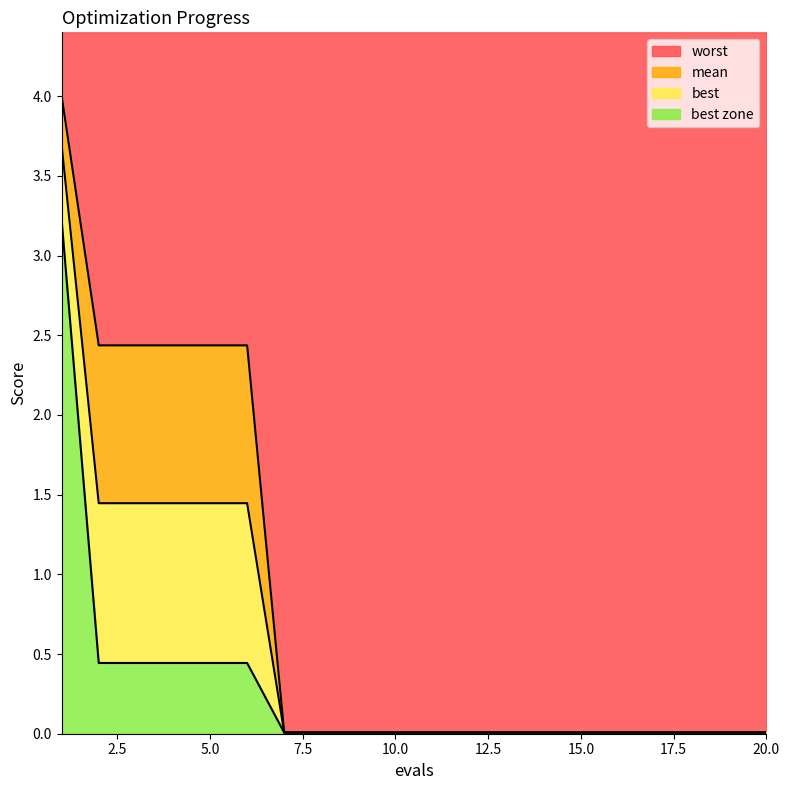

The value of best at 8 is 0.0. True or false?

True